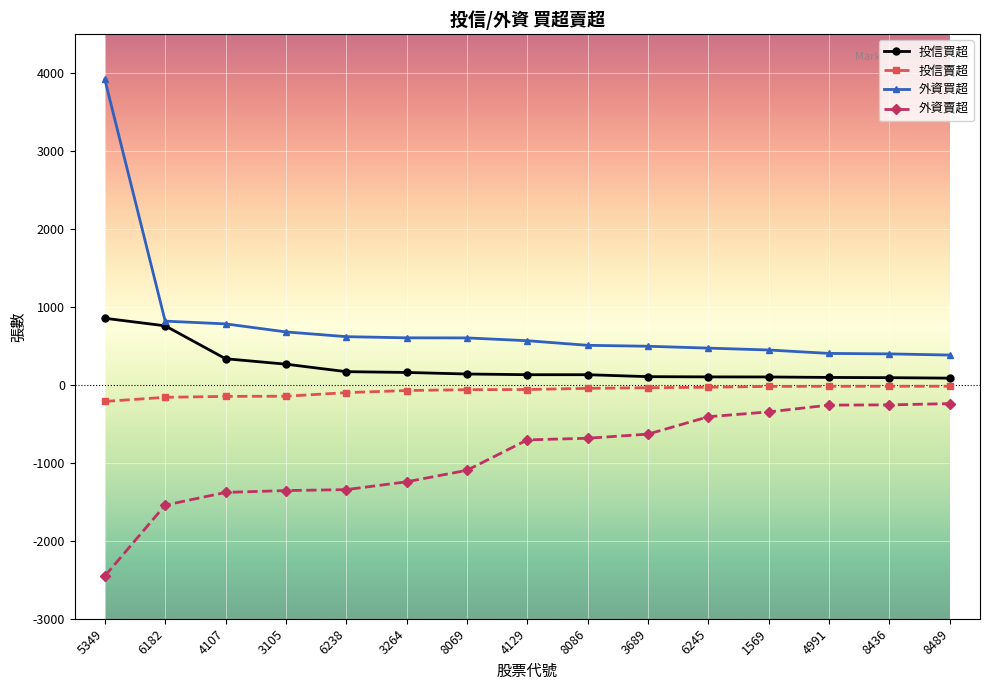

Which series has the widest spread of values?

外資買超